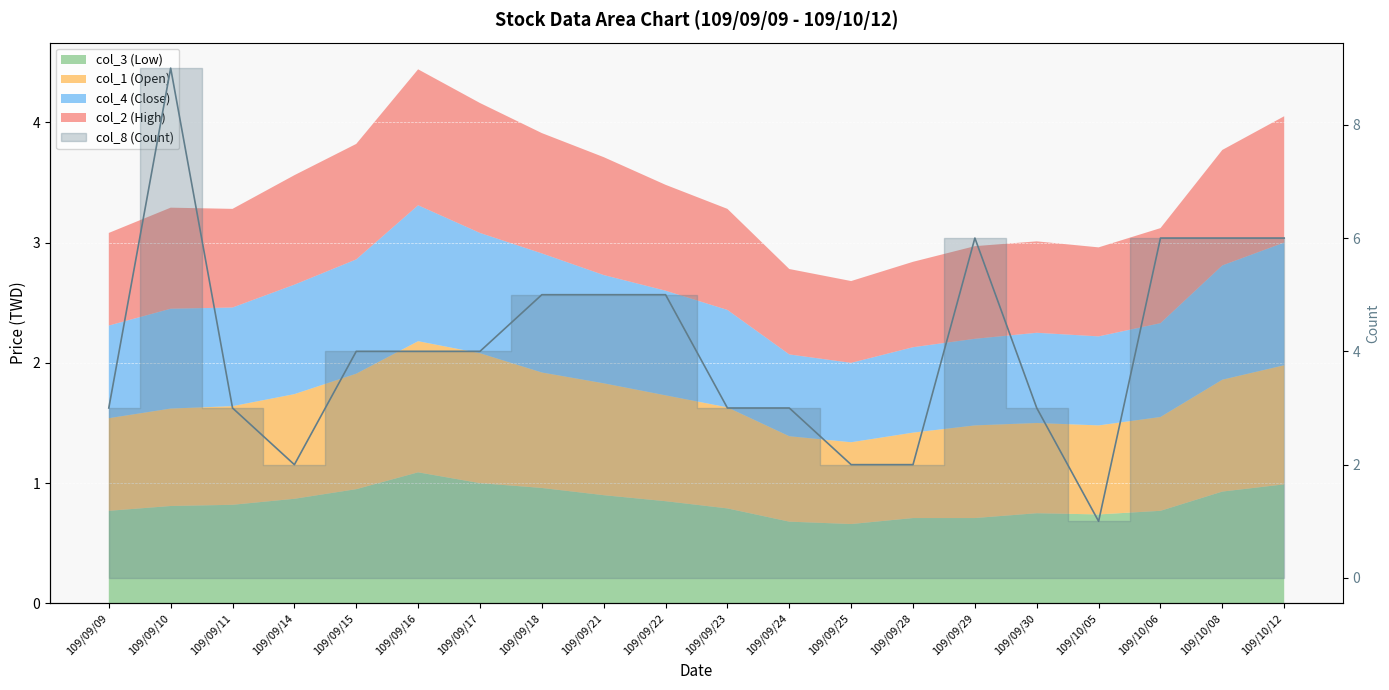

Reading left to right, extract all data points from this chart.

109/09/09=3	109/09/10=9	109/09/11=3	109/09/14=2	109/09/15=4	109/09/16=4	109/09/17=4	109/09/18=5	109/09/21=5	109/09/22=5	109/09/23=3	109/09/24=3	109/09/25=2	109/09/28=2	109/09/29=6	109/09/30=3	109/10/05=1	109/10/06=6	109/10/08=6	109/10/12=6